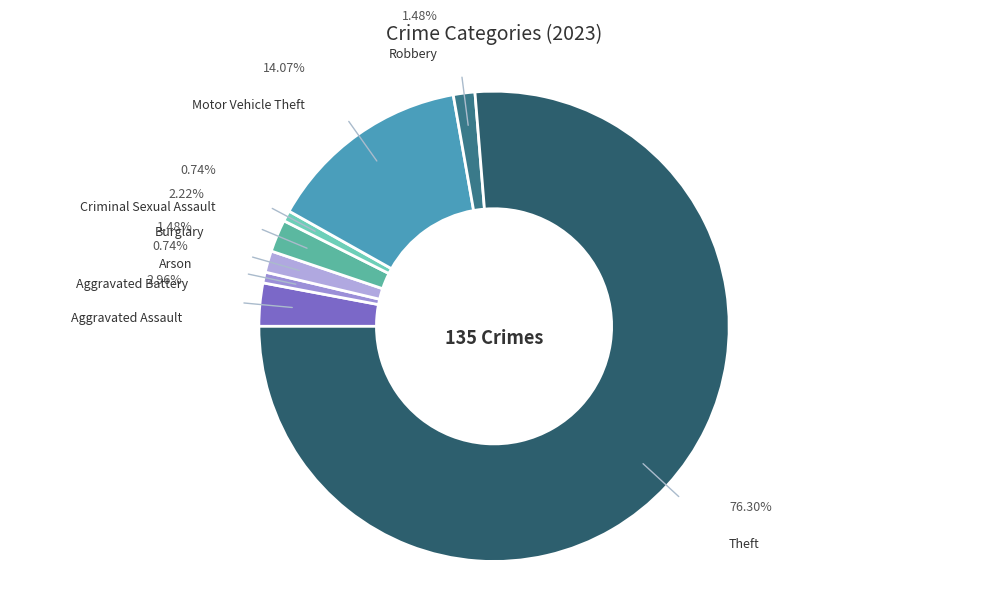

To the nearest percent, what percentage of the pie is Robbery?

1%